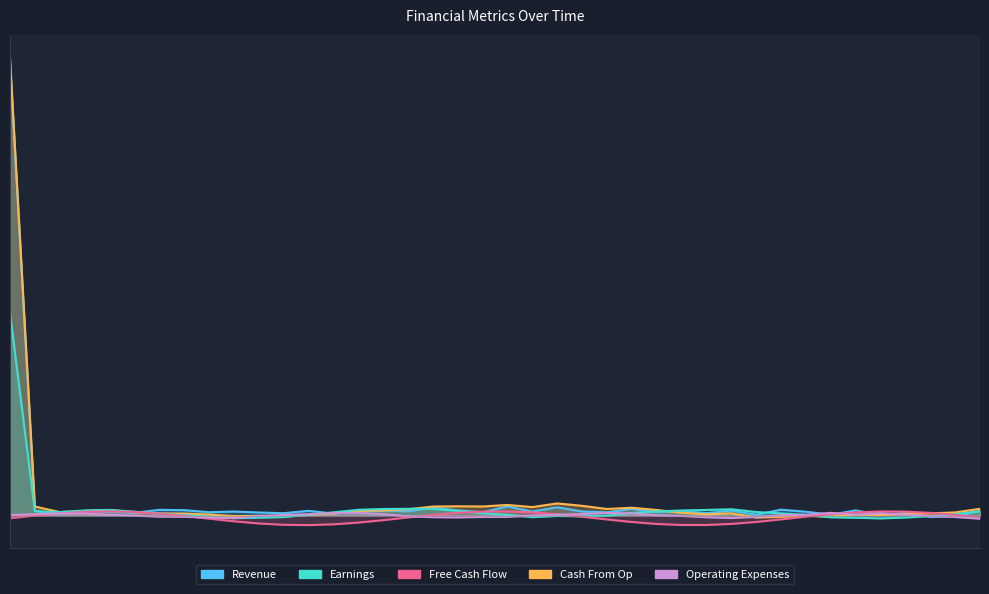

How many intersections are there between Cash From Op and Revenue?

8